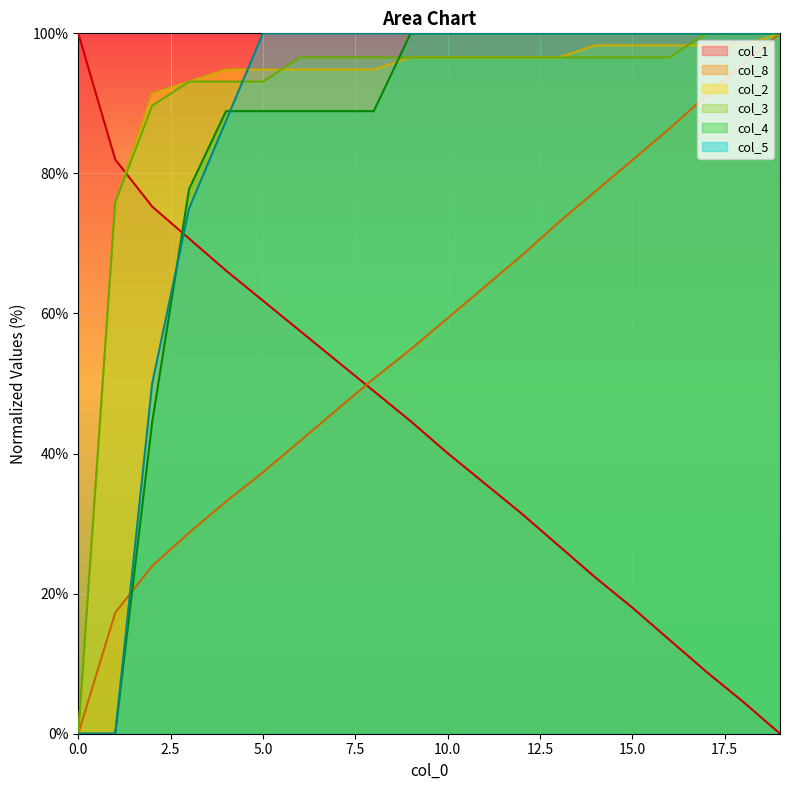

Which category has the highest value in the col_3 series?

17